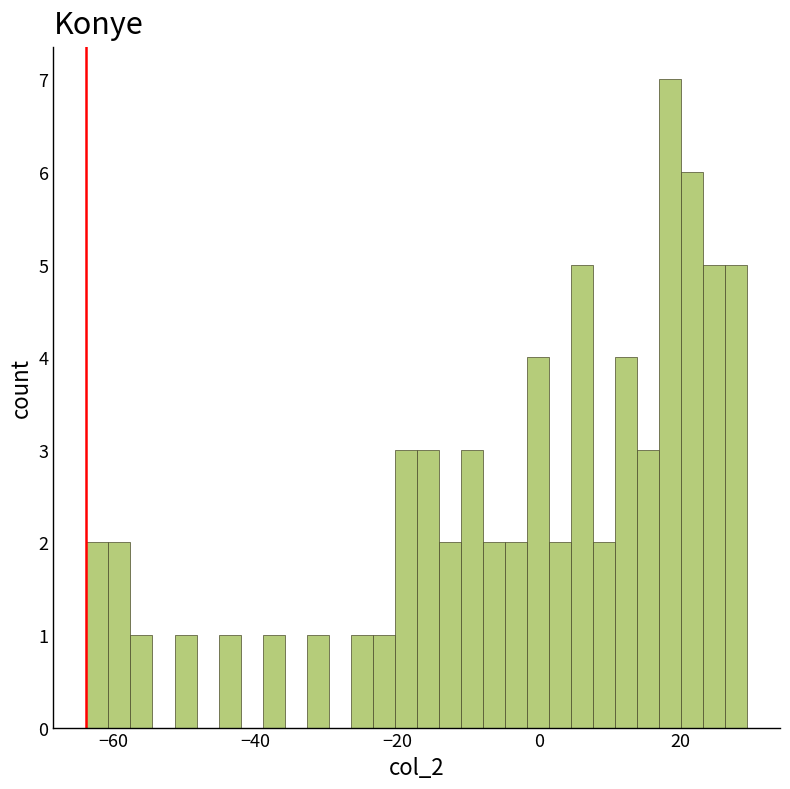

Read against the x-axis, roughly where is the centre of the tallest bar?

18